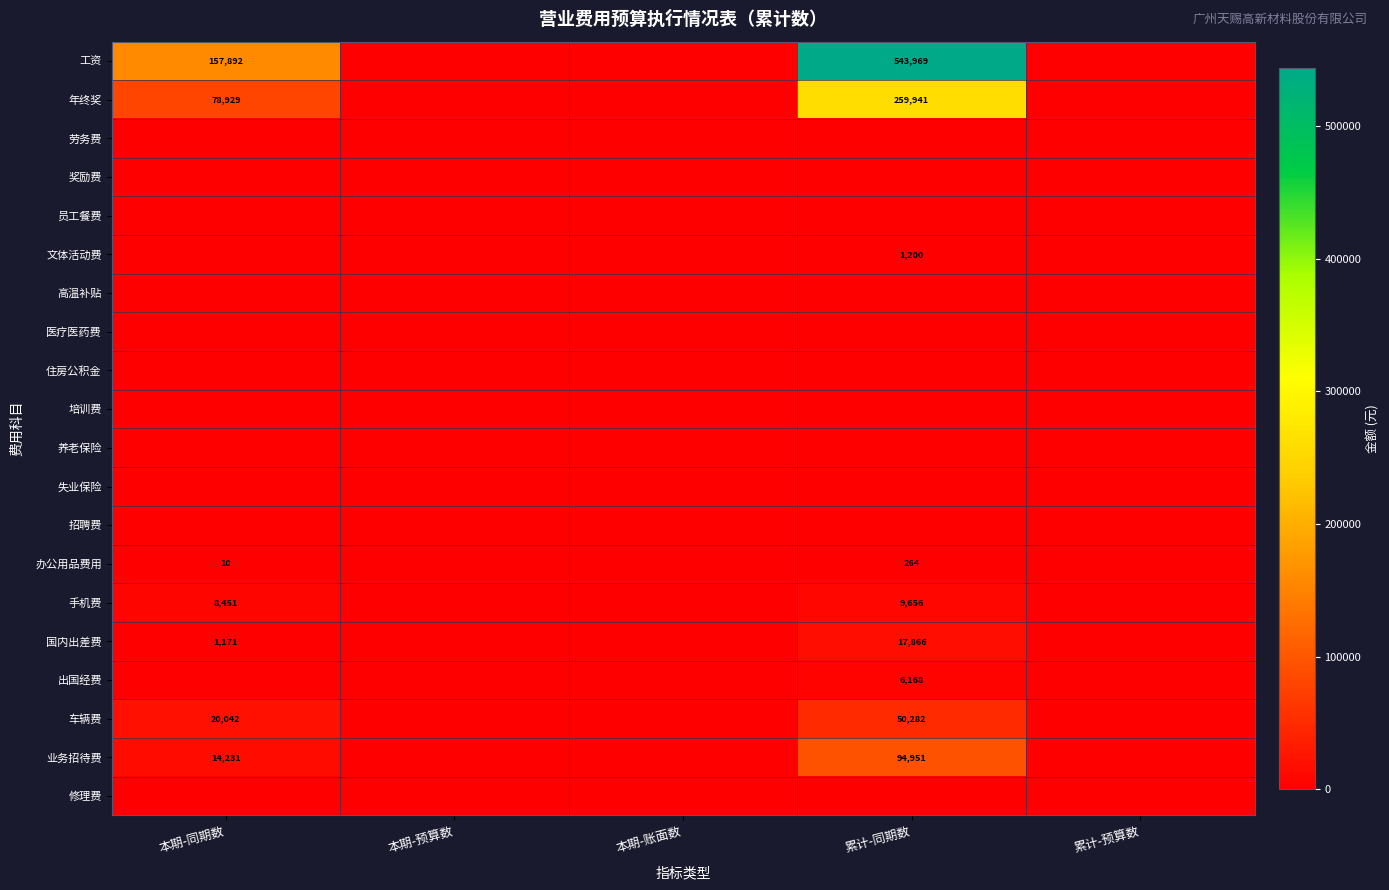

How many positive values does the 手机费 series have?

2